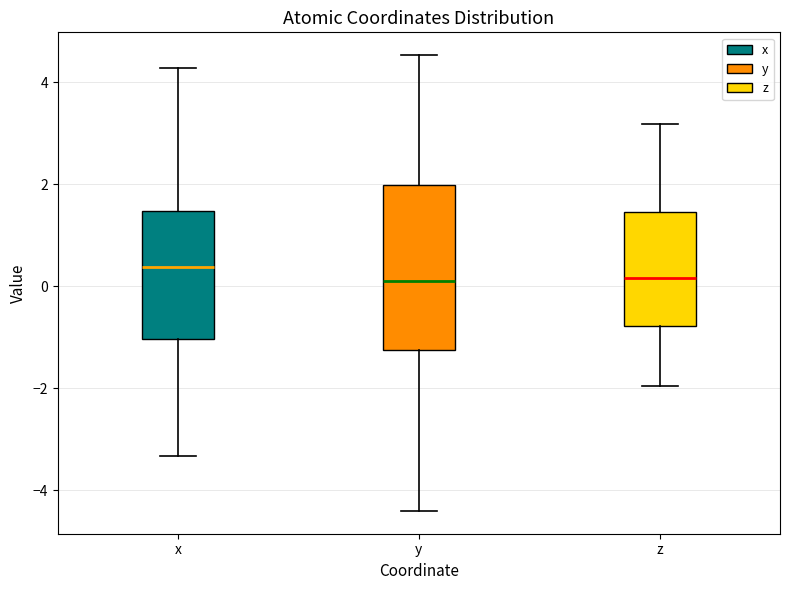

Where does the upper whisker of the box for z end on the y-axis? The values are not printed on the chart, so give them approximately, as read against the axis.

3.2